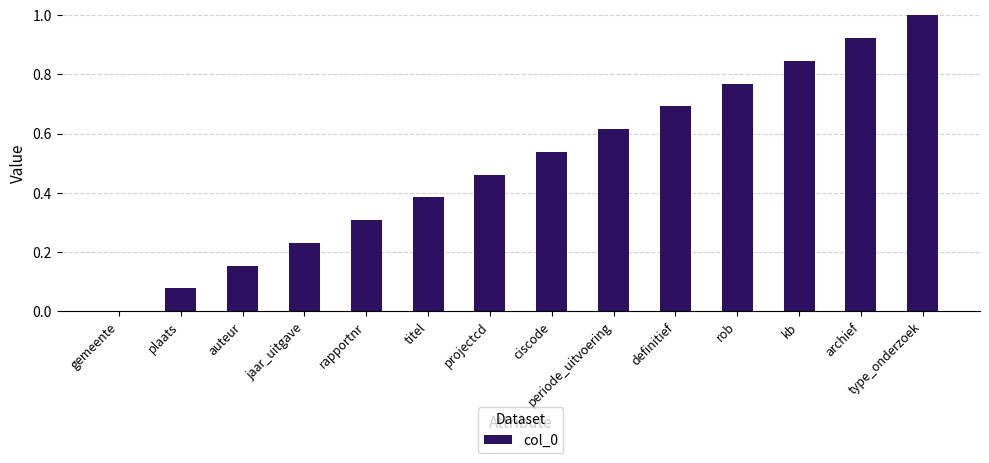

What is the sum of all values?

7.0